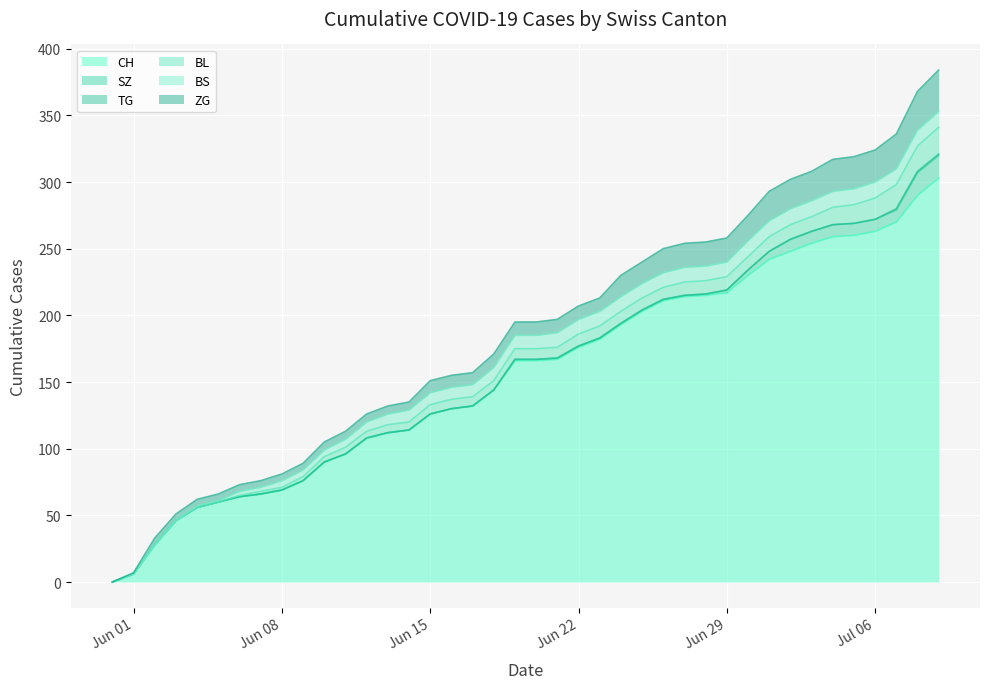

What is the total value across all series at 2020-06-13?

132